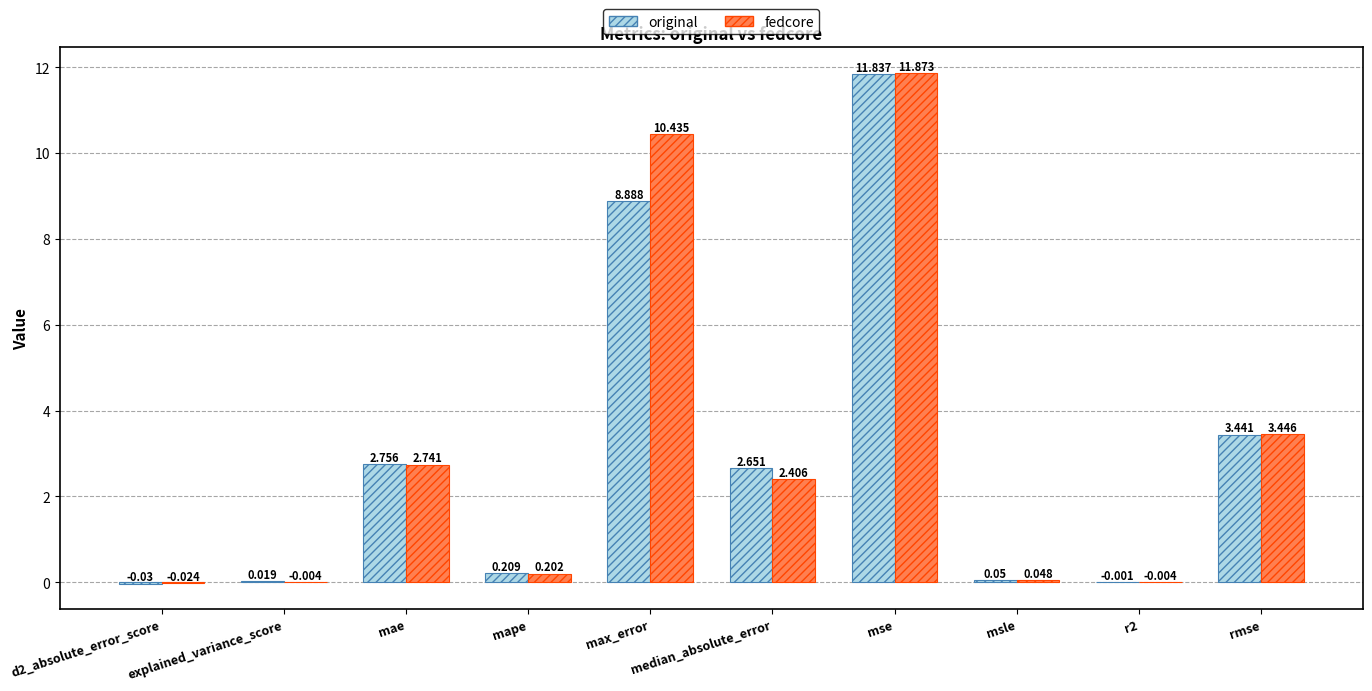

Which series has the largest range (max minus min)?

fedcore